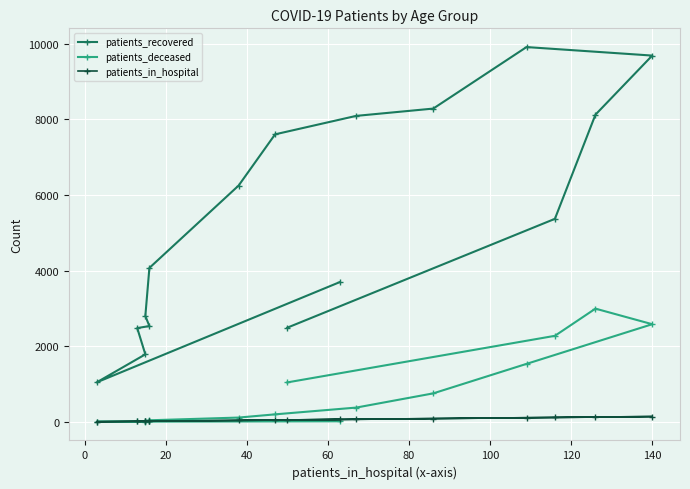

What is the greatest value displayed?

9912